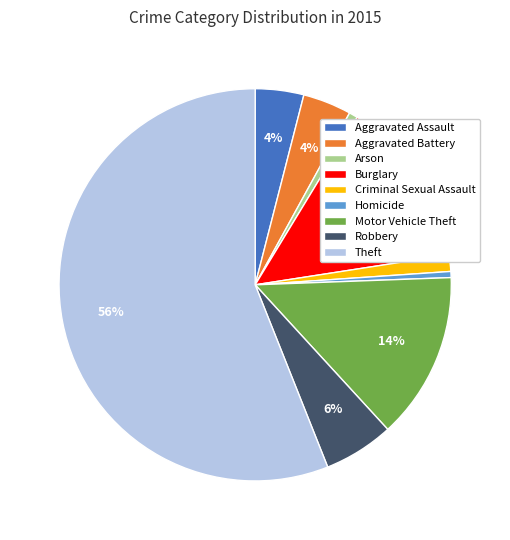

Which category has the biggest portion of the pie?

Theft